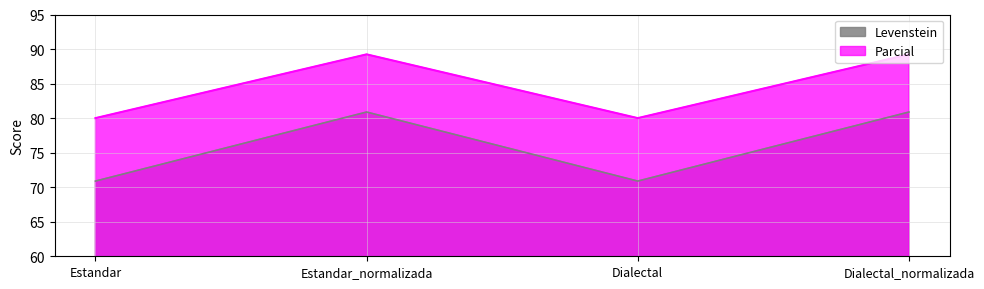

What position from the right is Dialectal_normalizada?

1